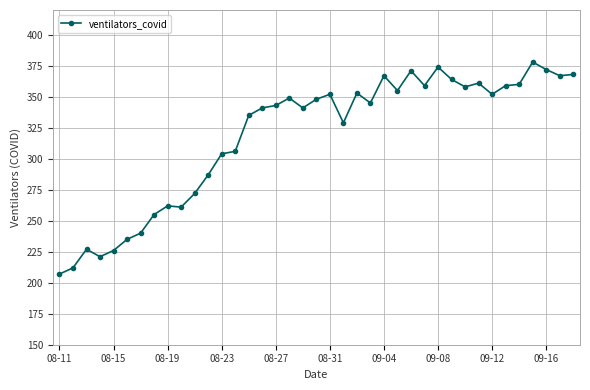

What is the difference between the maximum and second lowest values?

166